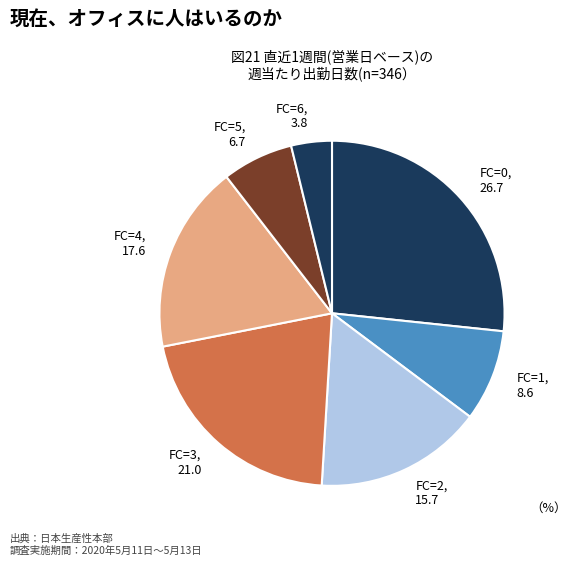

Combined, do FC=5 and FC=6 account for over 50%?

No